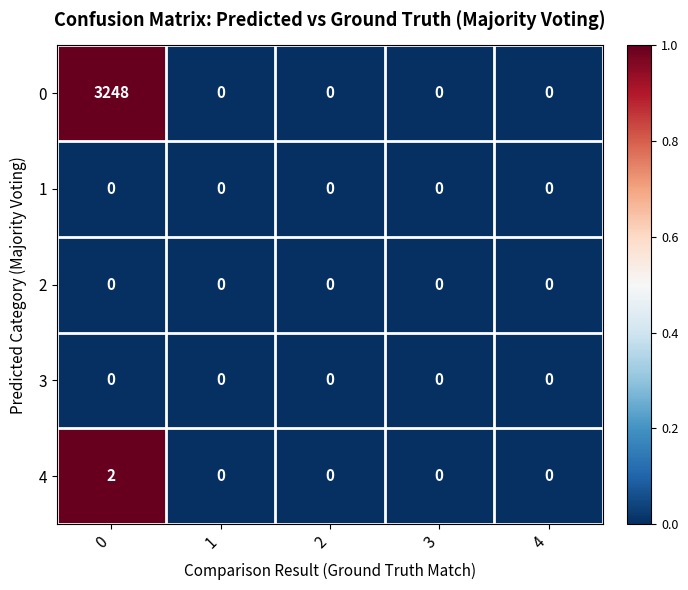

What is the greatest value displayed?

3248